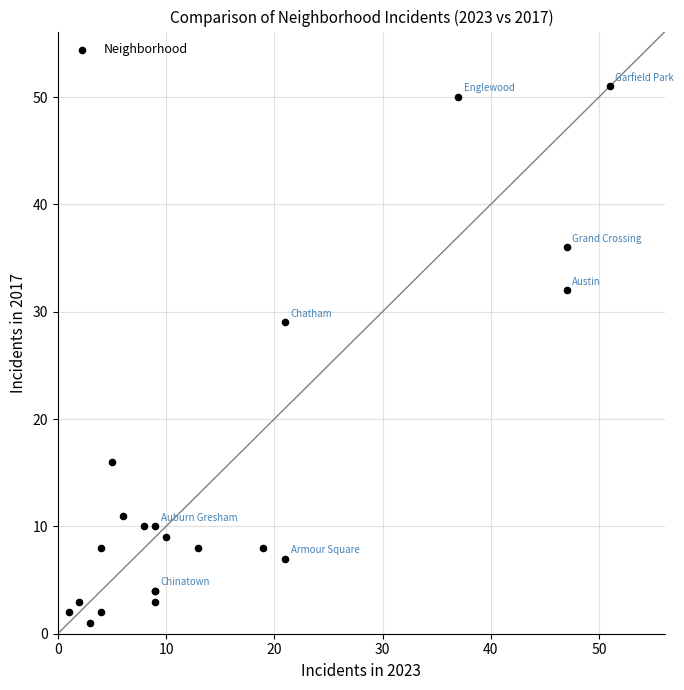

What Y value in the scatter plot is closest to 26?

29